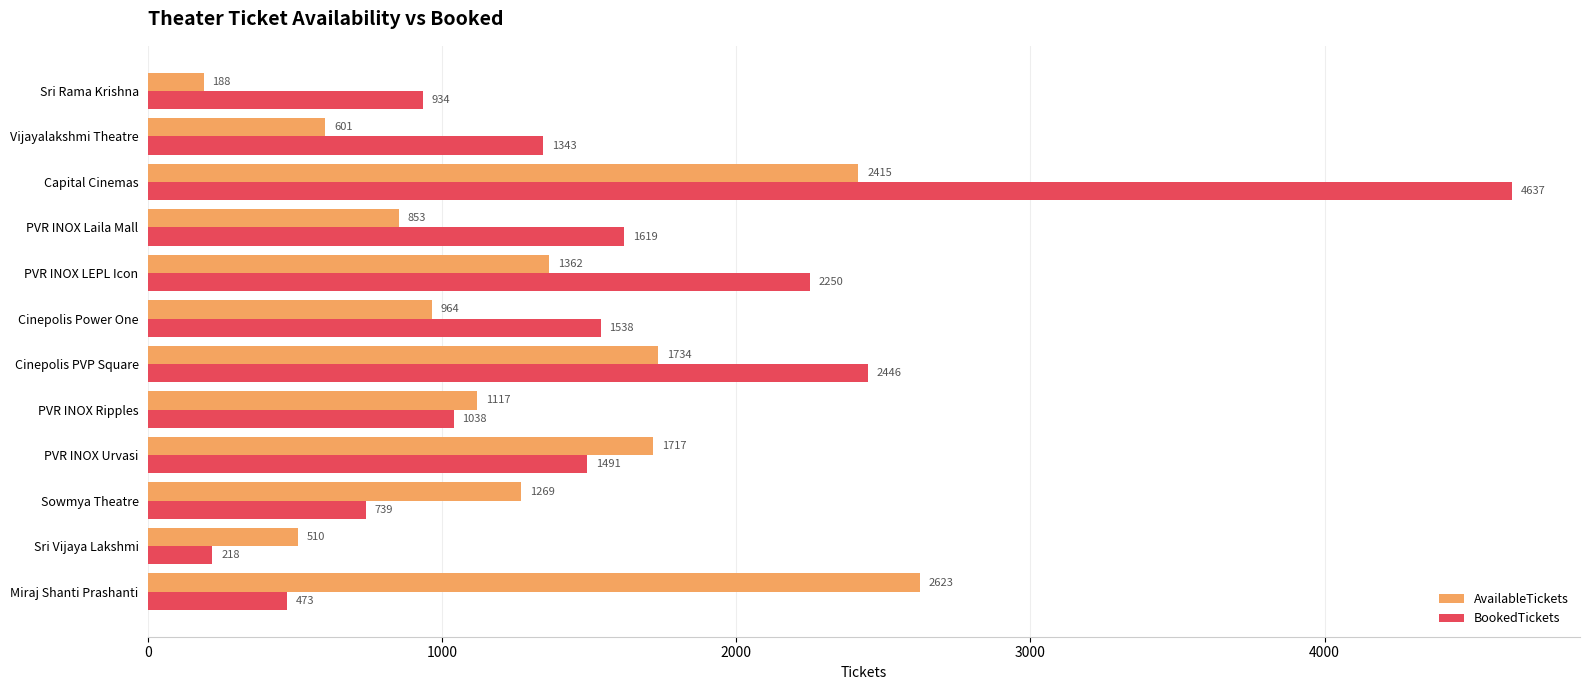

What value does the AvailableTickets series have at Capital Cinemas, to the nearest 100?

2400